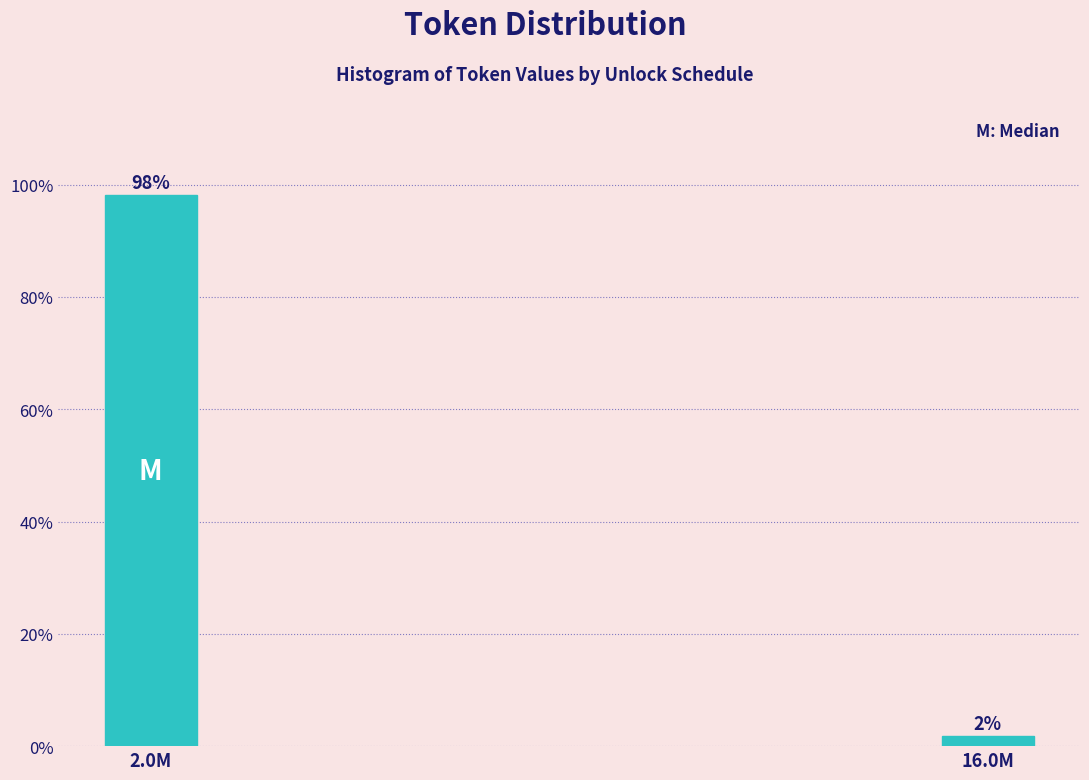

Between 2.0M and 16.0M, which is larger?

2.0M